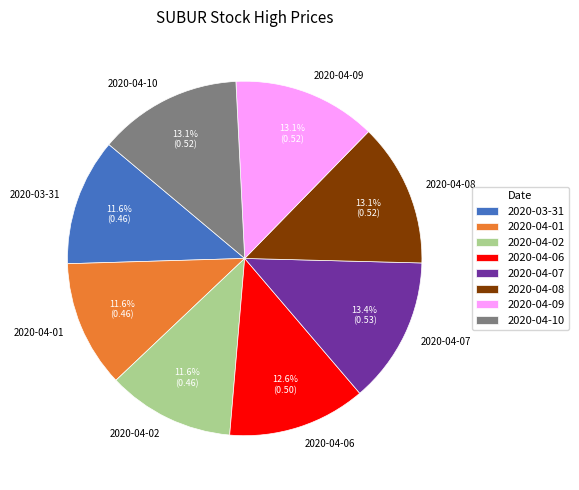

What percentage is the 2020-04-10 slice, to the nearest percent?

13%